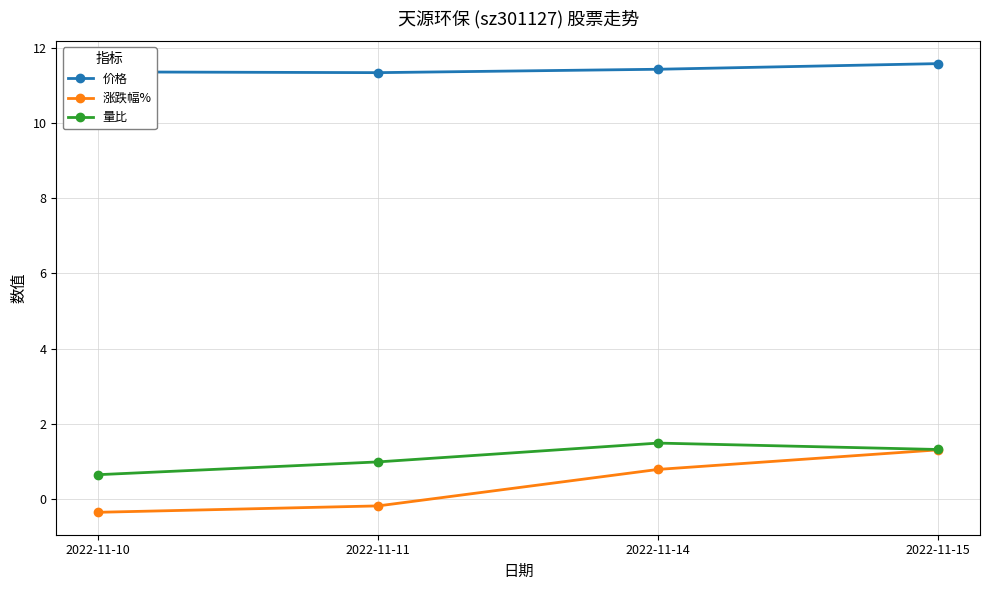

Is it true that 量比 equals 1.5 at 2022-11-14?

True